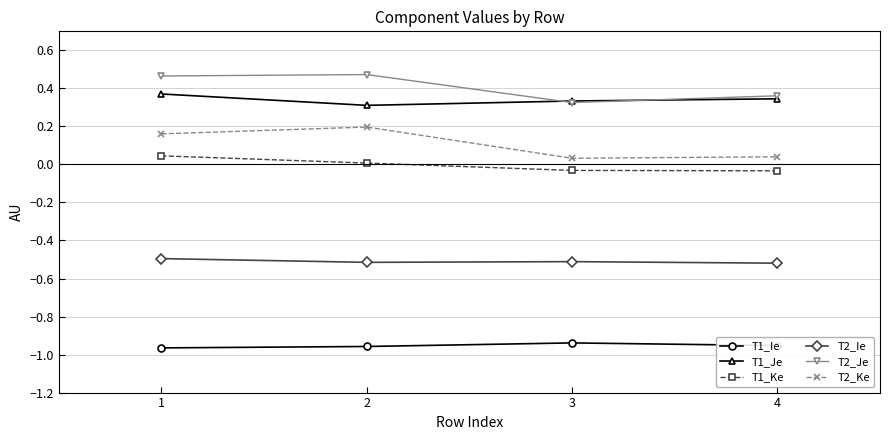

Is the value of T2_Ie at 4 greater than the value of T2_Je at 3?

No